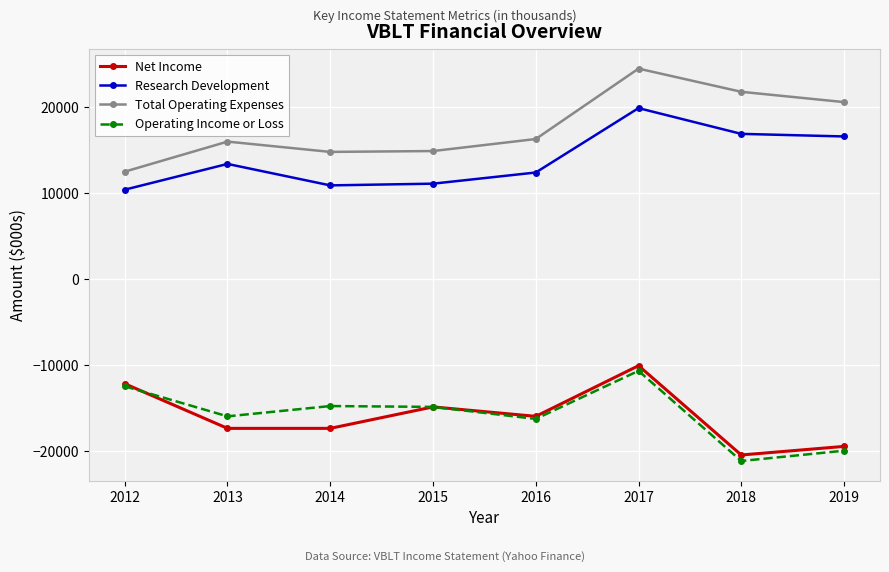

Which series has the largest range (max minus min)?

Total Operating Expenses